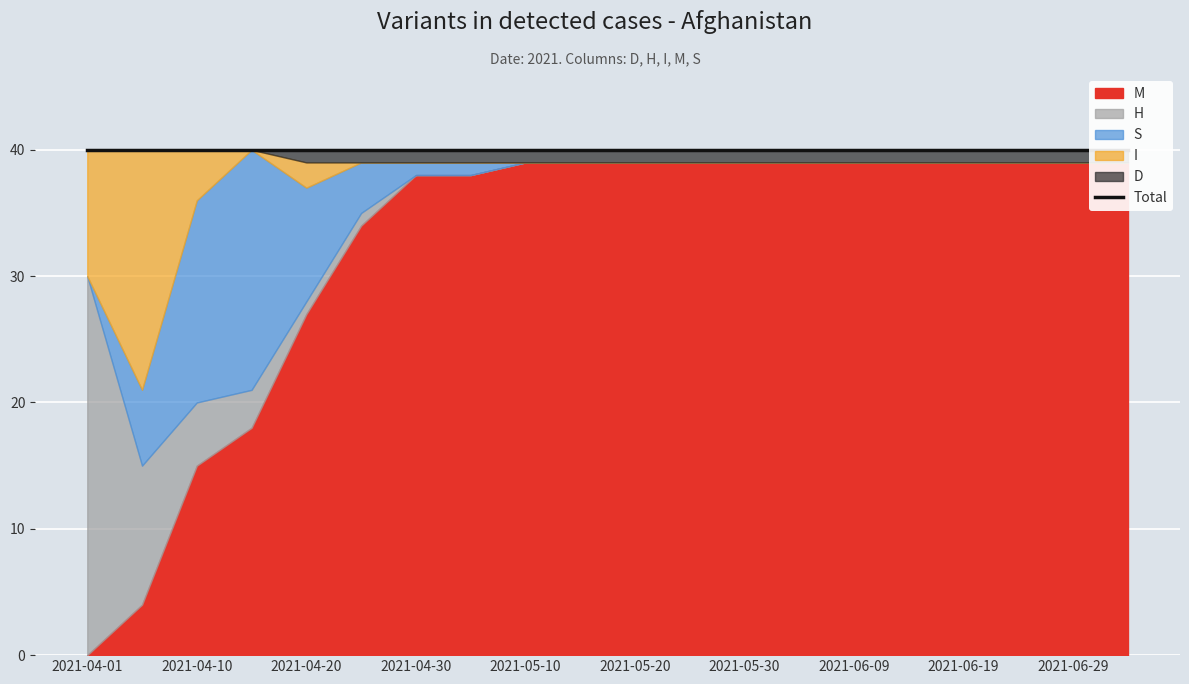

Reading right to left, extract all data points from this chart.

M: 39	39	39	39	39	39	39	39	39	39	39	39	38	38	34	27	18	15	4	0
H: 0	0	0	0	0	0	0	0	0	0	0	0	0	0	1	1	3	5	11	30
S: 0	0	0	0	0	0	0	0	0	0	0	0	1	1	4	9	19	16	6	0
I: 0	0	0	0	0	0	0	0	0	0	0	0	0	0	0	2	0	4	19	10
D: 1	1	1	1	1	1	1	1	1	1	1	1	1	1	1	1	0	0	0	0